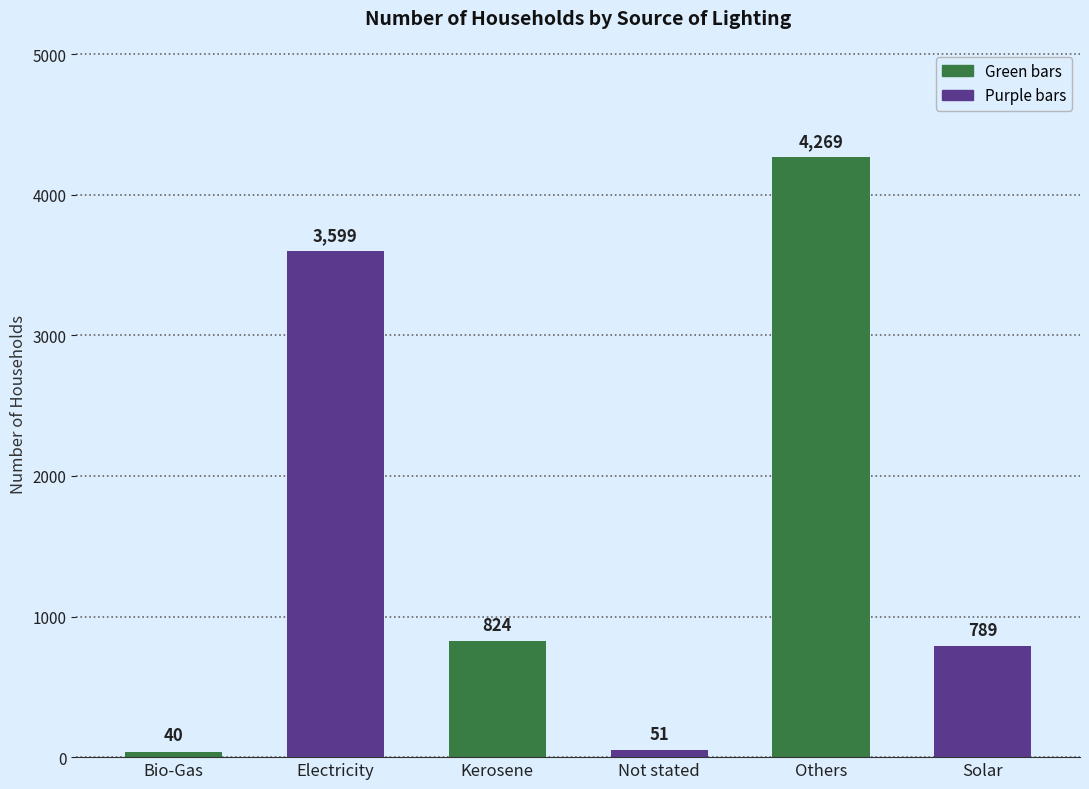

What is the maximum value shown in the chart?

4269